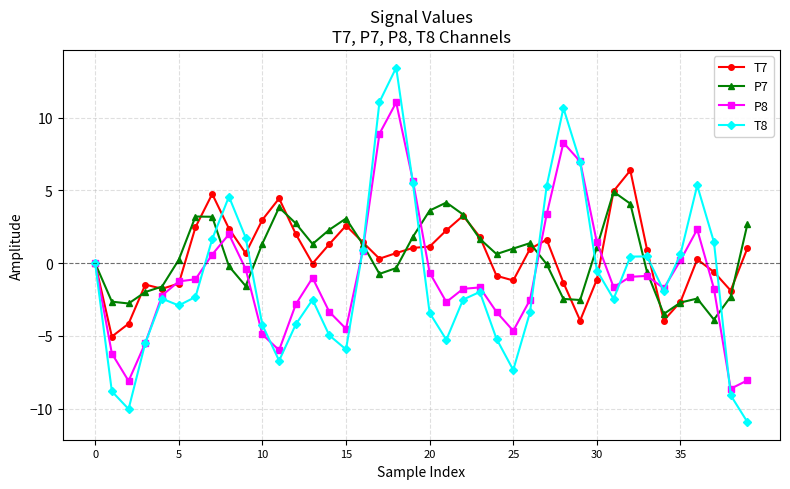

Which series has the largest range (max minus min)?

T8